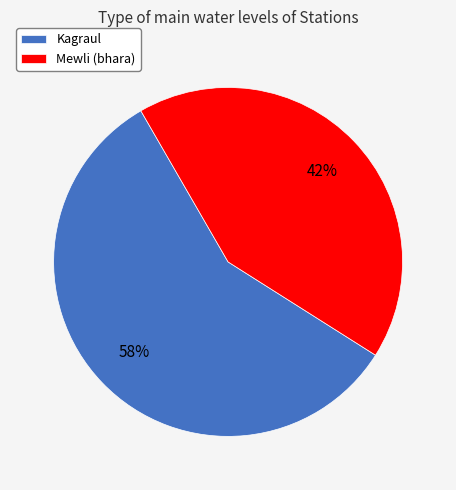

Is it true that Mewli (bhara) is 42% of the pie?

True